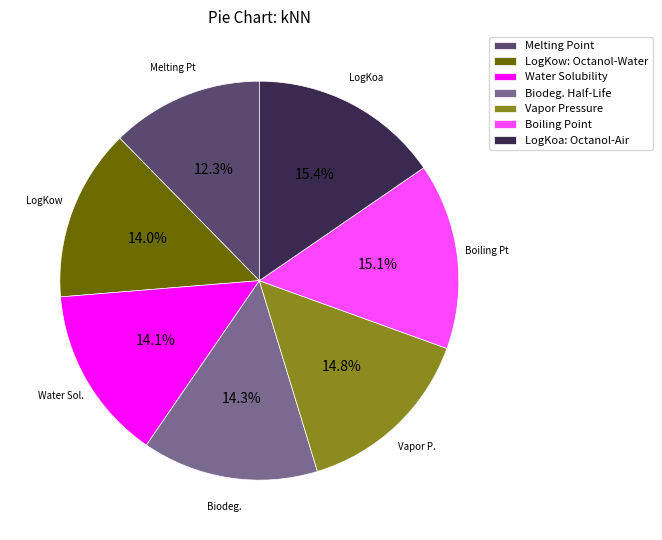

Combined, do Melting Point and LogKoa: Octanol-Air account for over 50%?

No